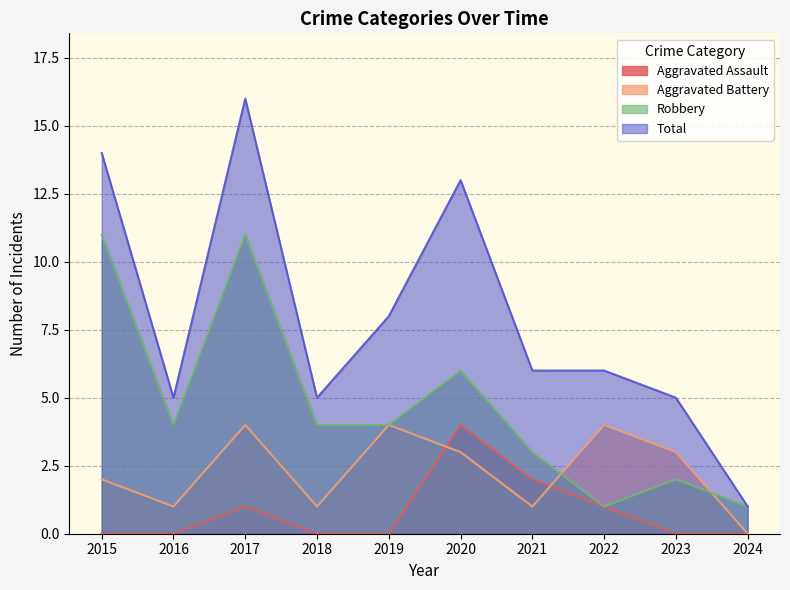

How many categories are shown in the chart?

10